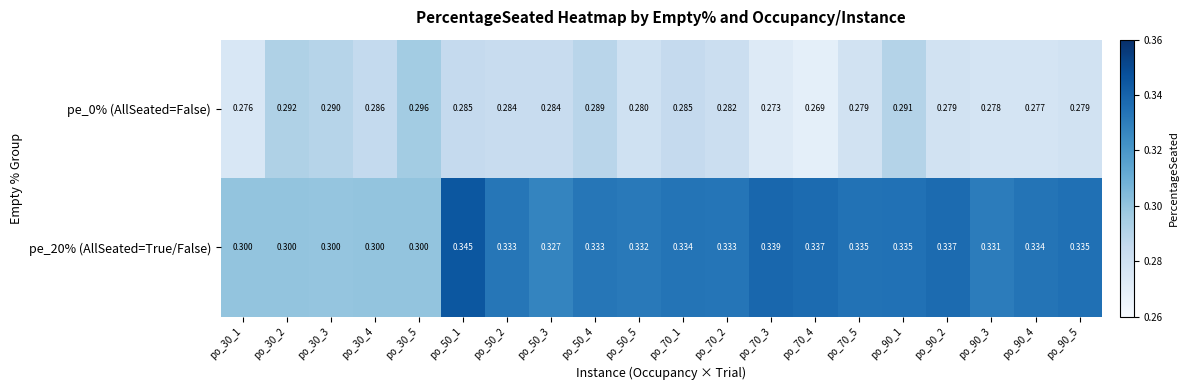

Is the value of pe_0% (AllSeated=False) at po_70_5 greater than the value of pe_20% (AllSeated=True/False) at po_50_4?

No